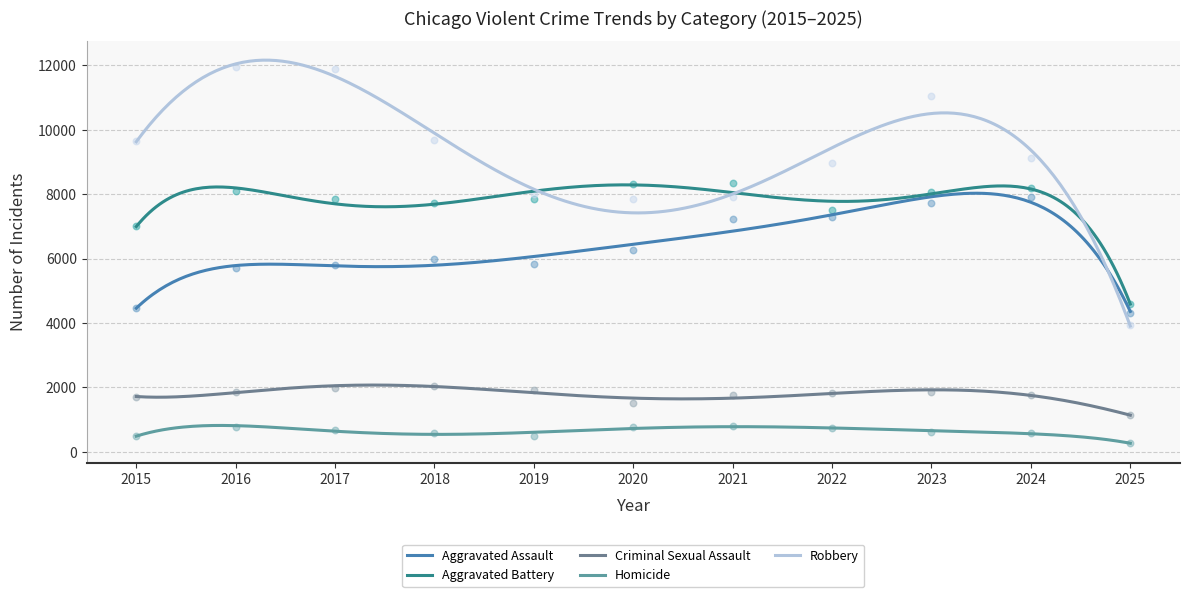

Is the value of Homicide at 2022 greater than the value of Aggravated Assault at 2024?

No